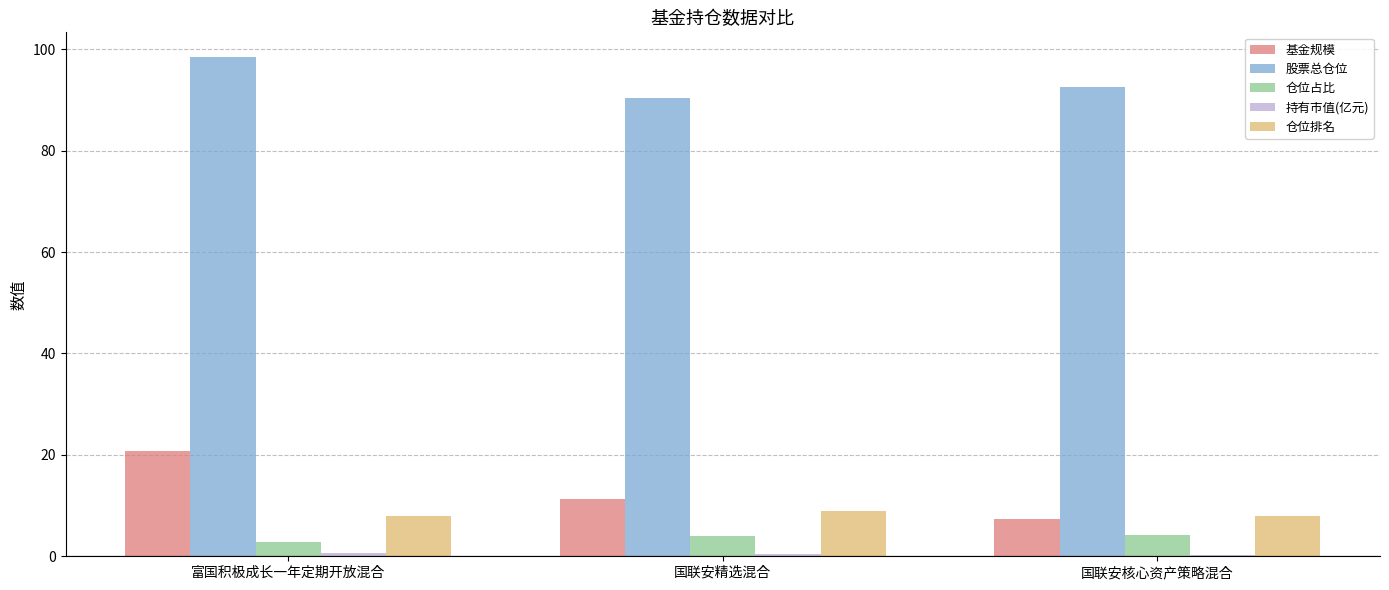

At which category is the sum across all series the highest?

富国积极成长一年定期开放混合